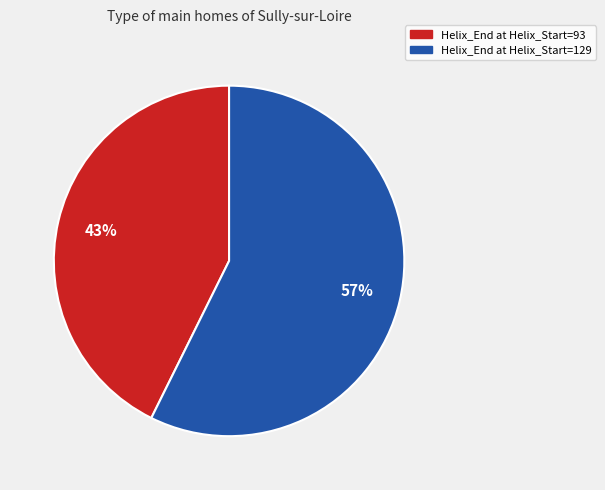

How many segments does this pie chart have?

2